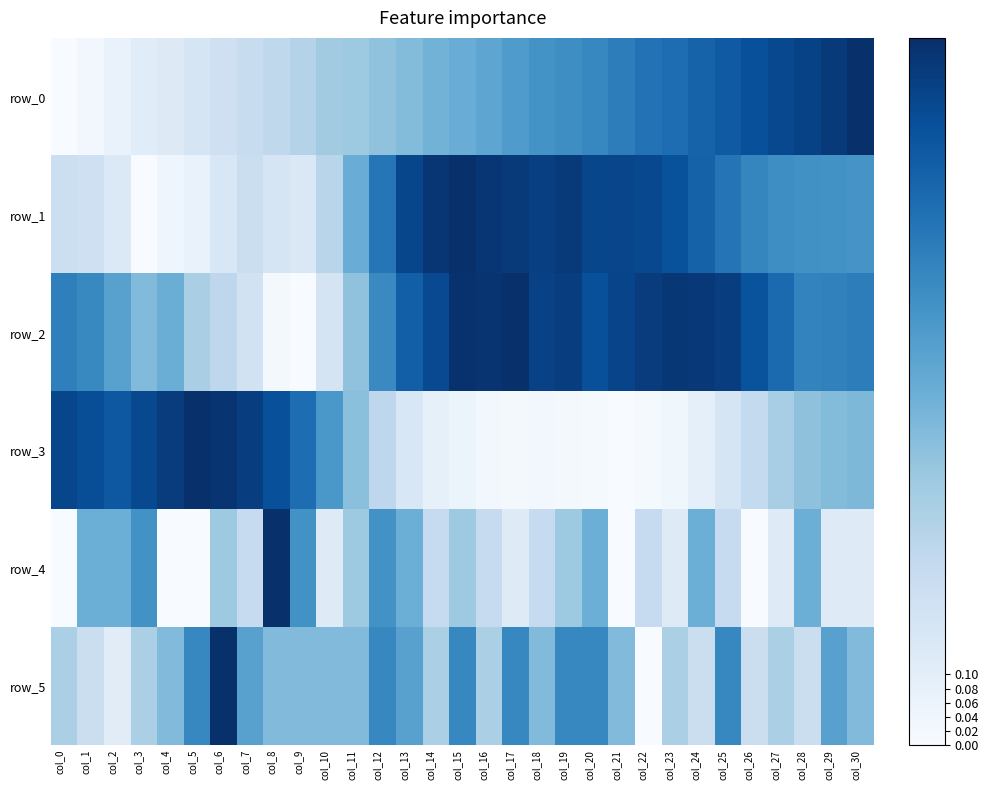

The value of row_4 at col_17 is 0.2. True or false?

False